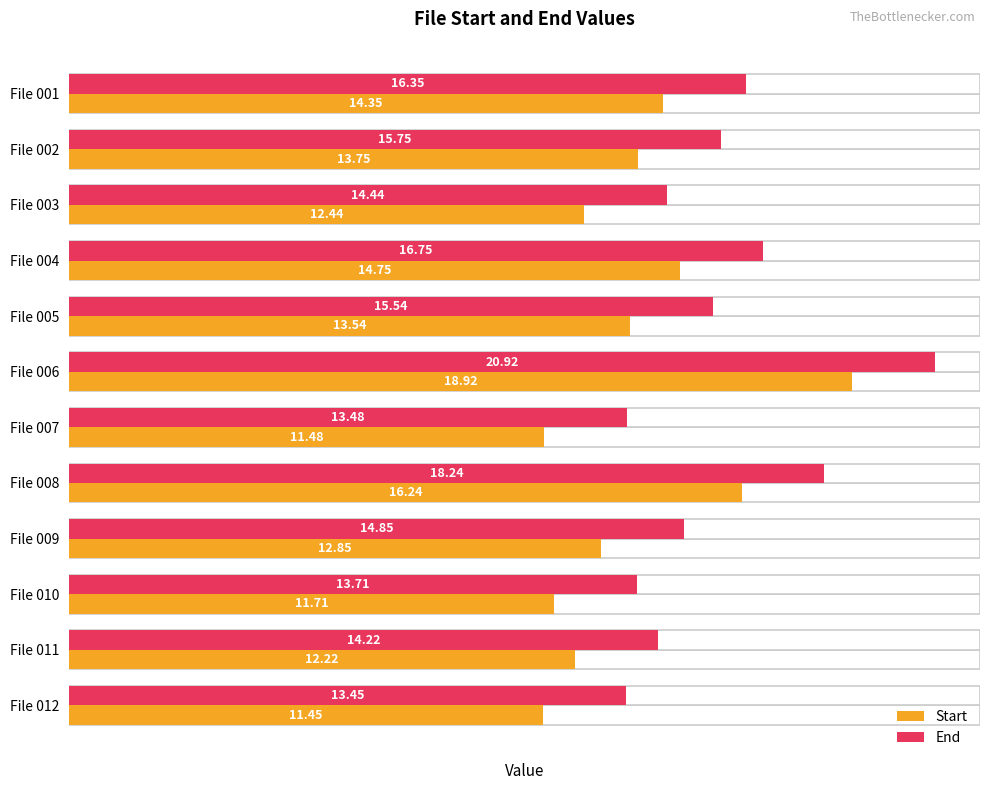

How many bars are there in total?

24